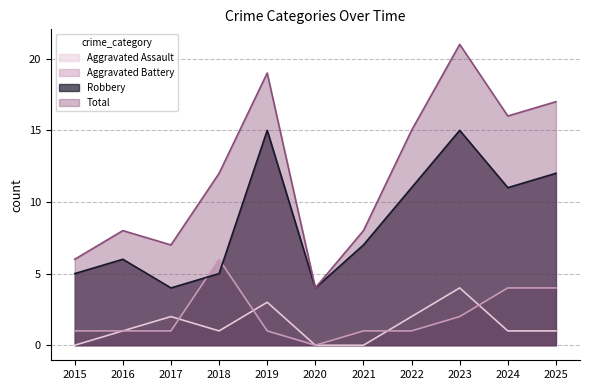

What is the approximate value of Aggravated Battery at 2021?

1